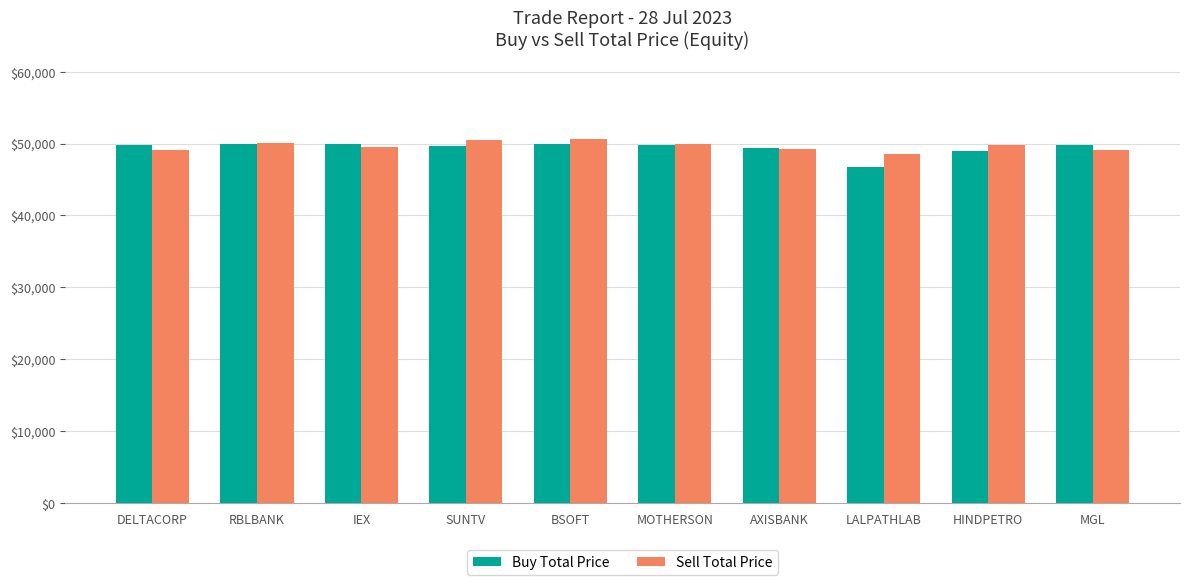

Is it true that Buy Total Price equals 49848.1 at MOTHERSON?

True